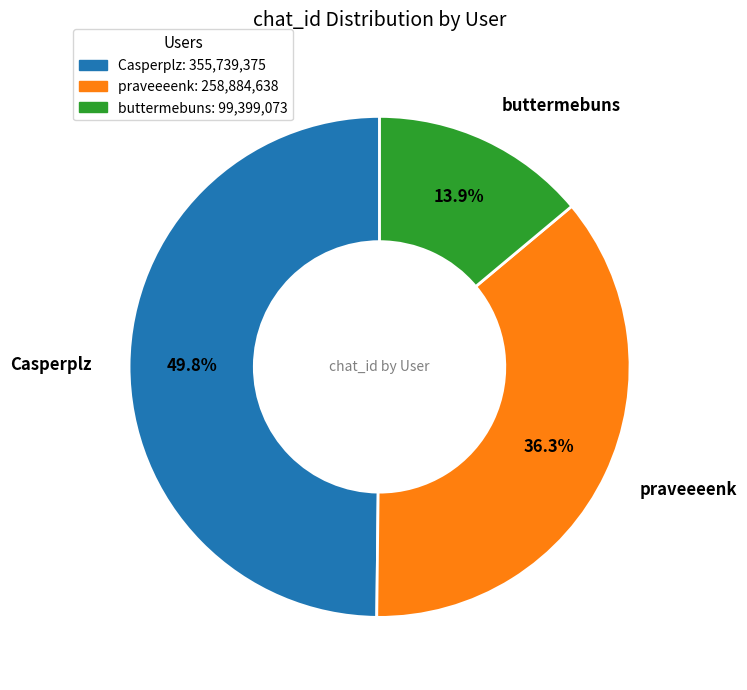

Count the number of slices in the pie.

3